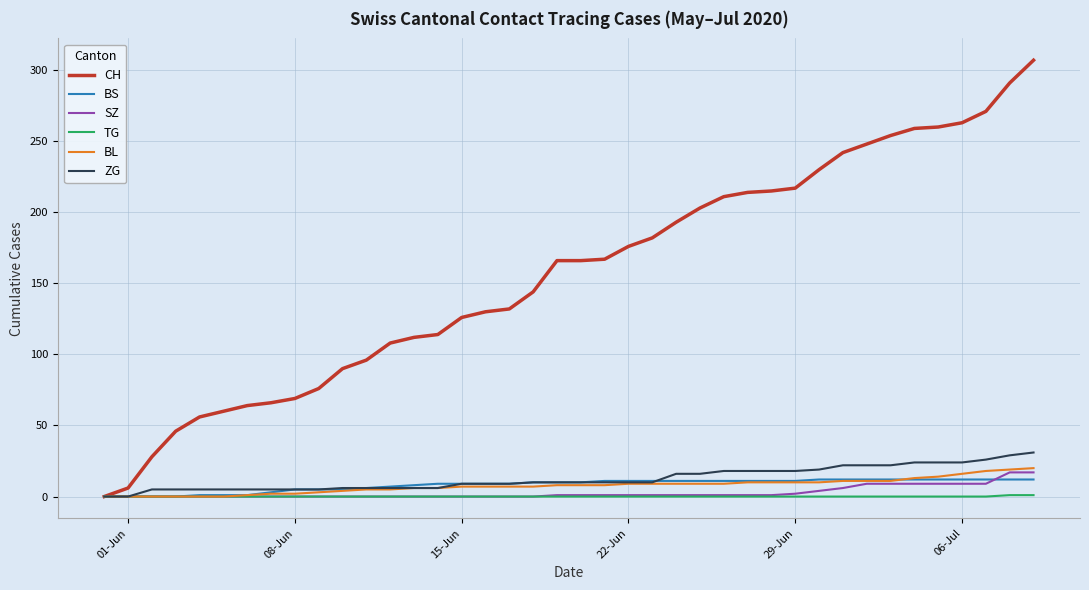

Which series has the widest spread of values?

CH